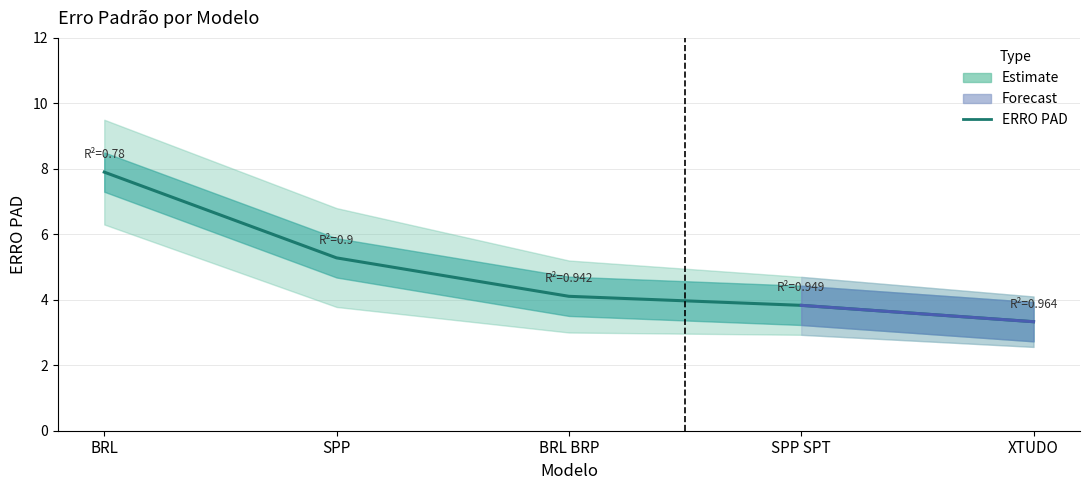

At which label is the value closest to 5?

SPP